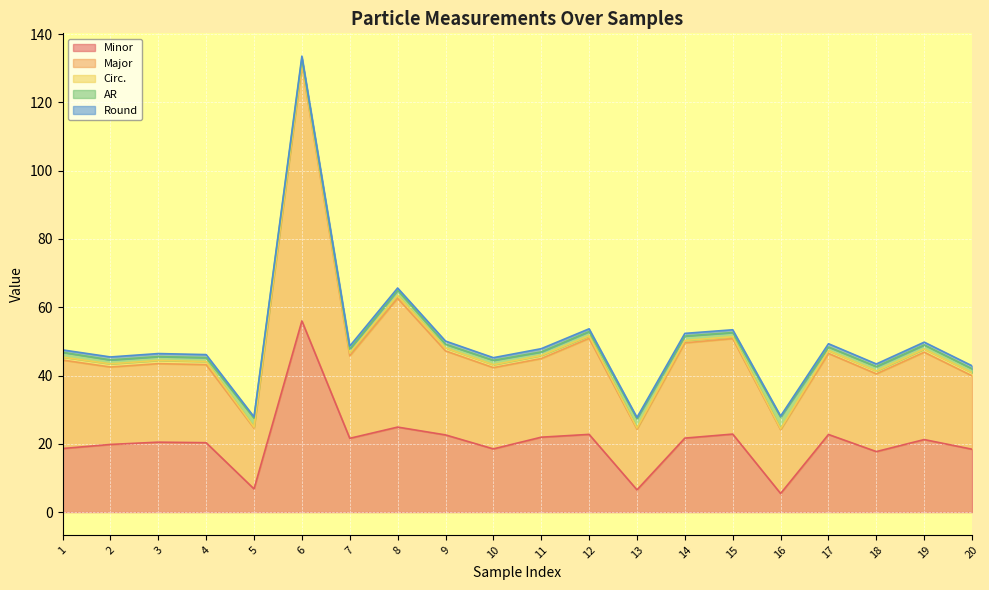

What are all the series names shown in the legend?

Minor, Major, Circ., AR, Round